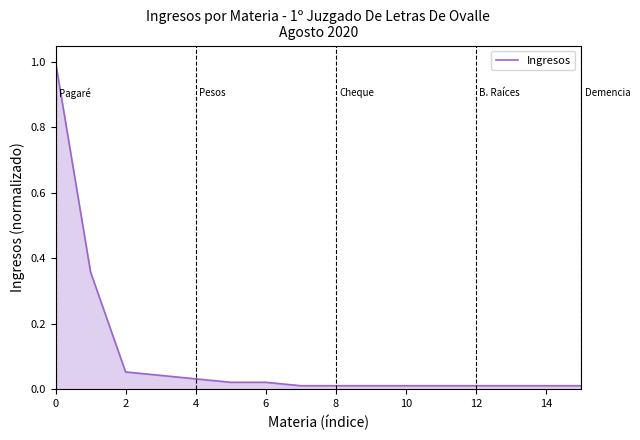

What is the maximum value shown in the chart?

1.0